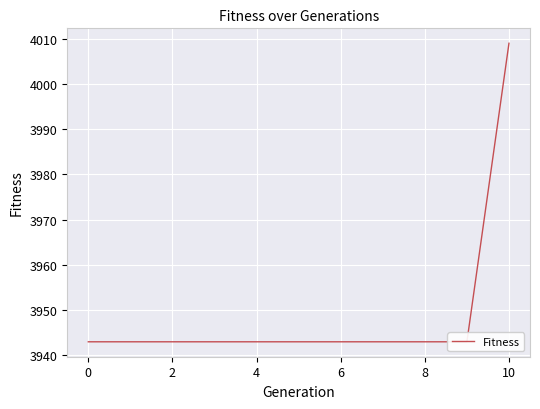

Reading left to right, what are all the values shown in this chart?

3943	3943	3943	3943	3943	3943	3943	3943	3943	3943	4009